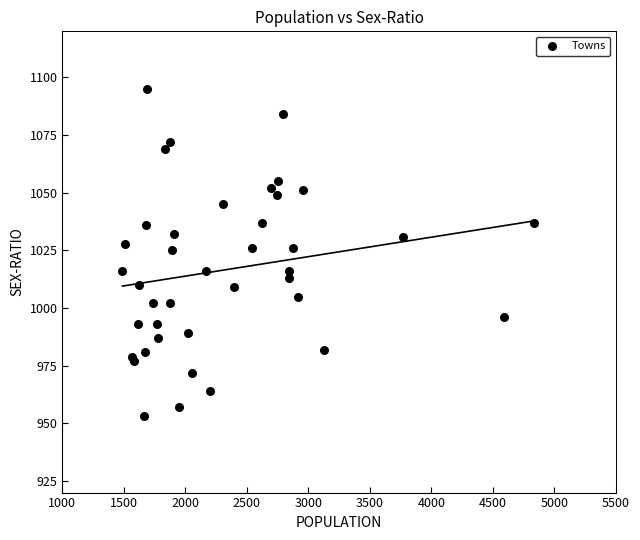

What is the range of Y values (max minus min)?

142